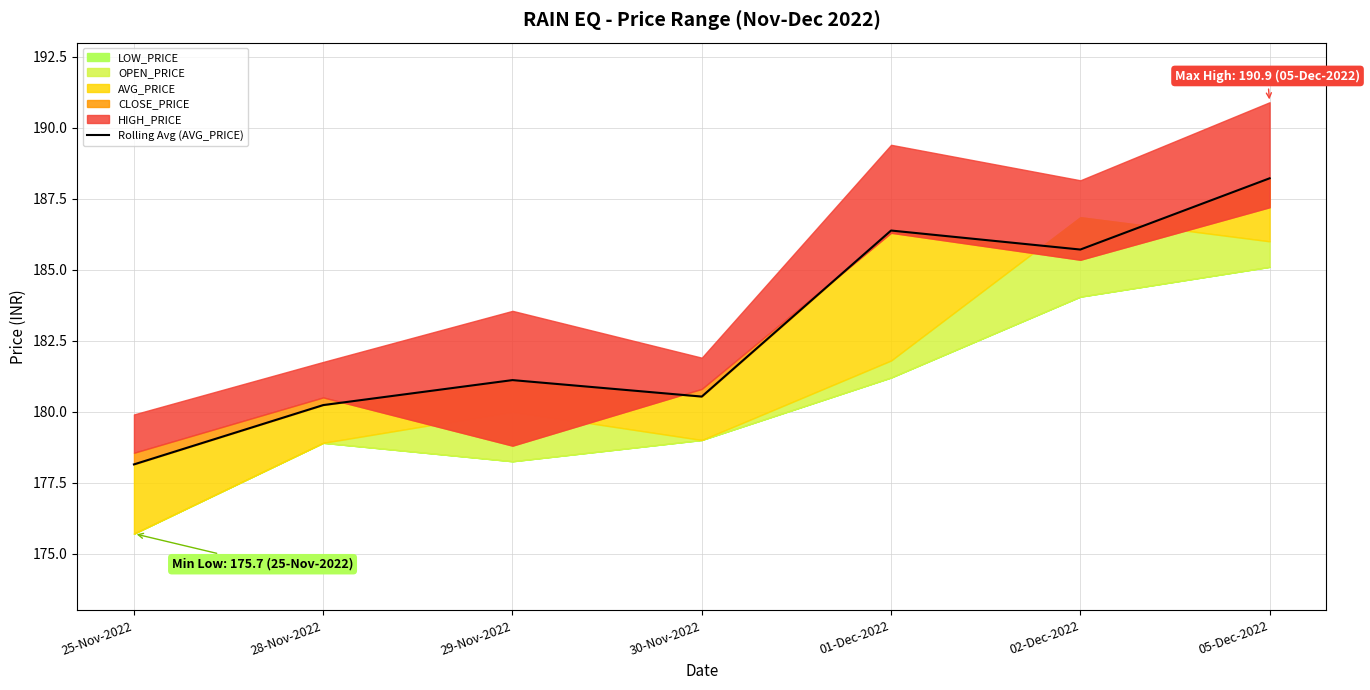

Does the chart display data point markers on the line(s)?

No